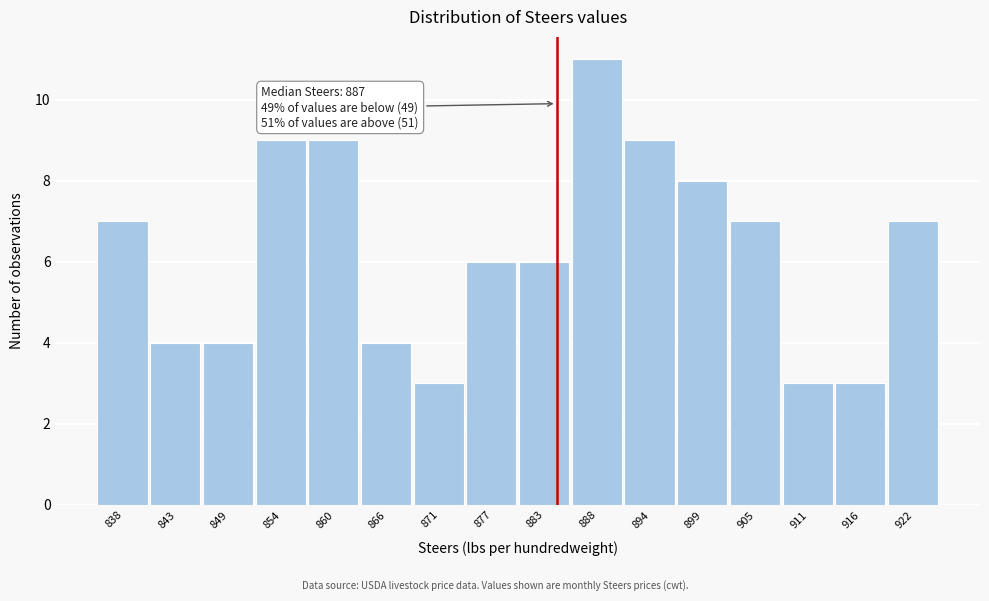

Reading left to right, transcribe all the data shown in this chart.

7	4	4	9	9	4	3	6	6	11	9	8	7	3	3	7